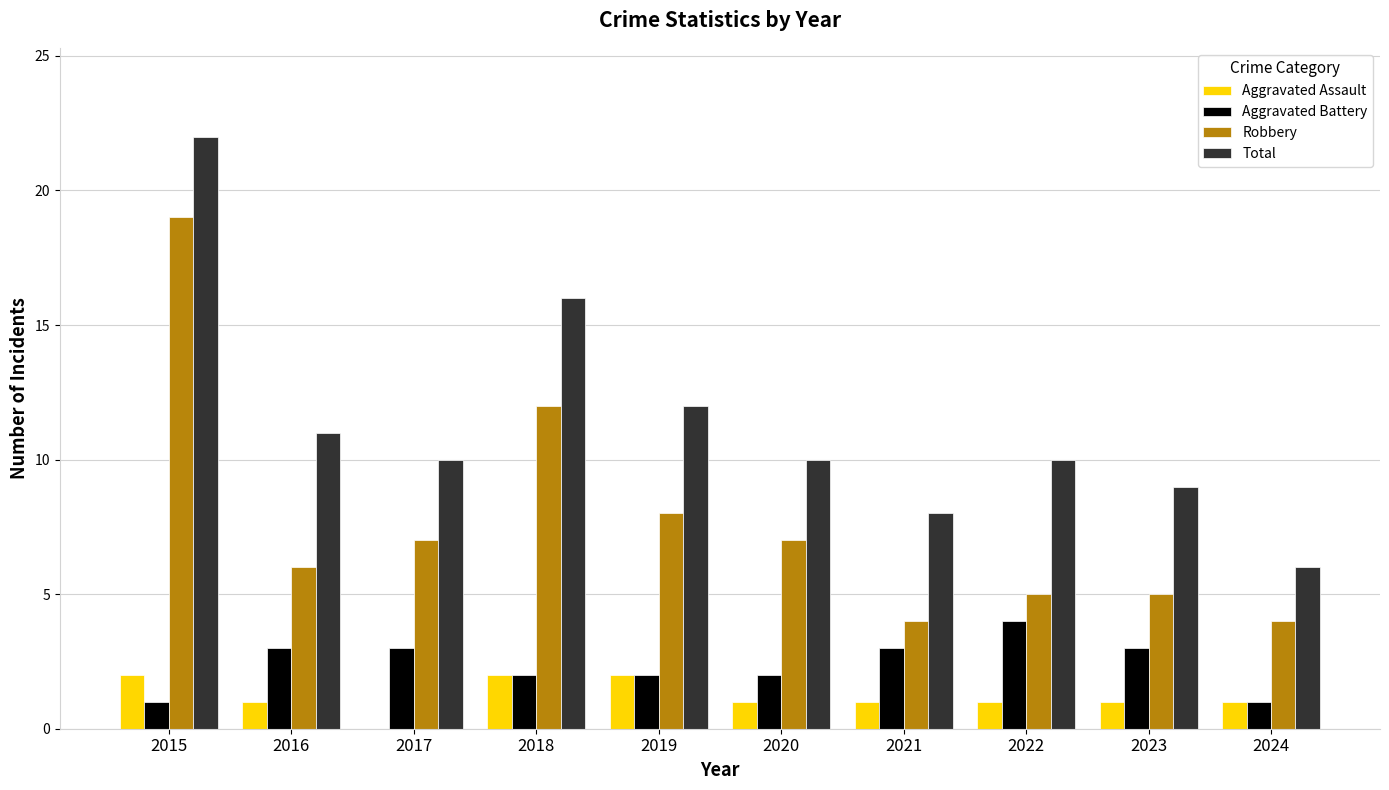

How many series are shown in this chart?

4